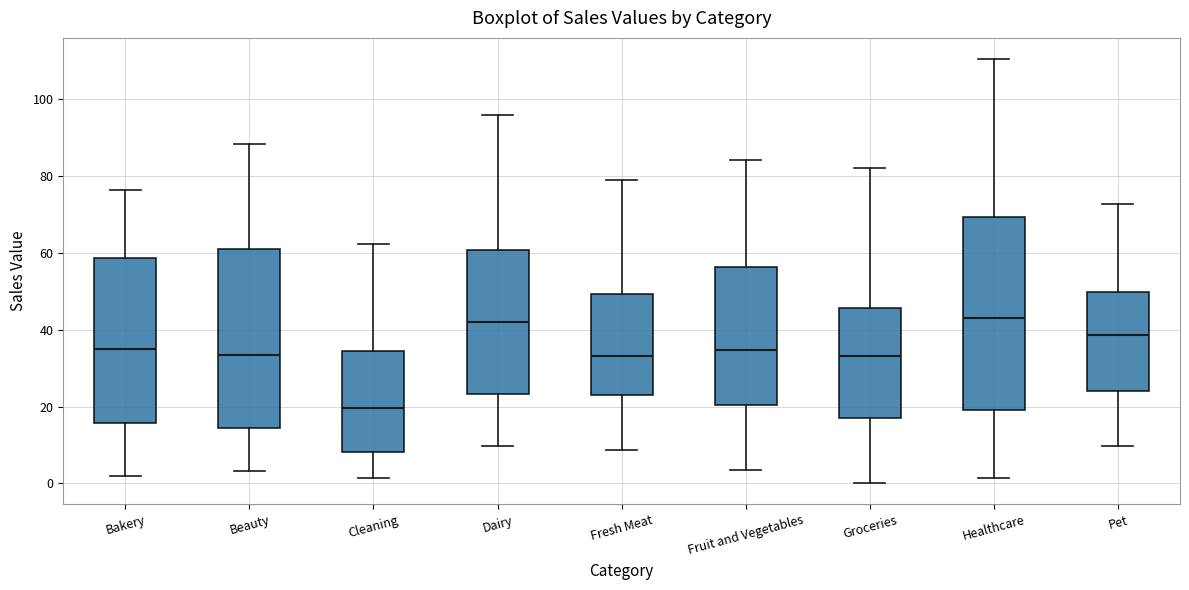

Where does the lower whisker of the box for Healthcare end on the y-axis? The values are not printed on the chart, so give them approximately, as read against the axis.

2